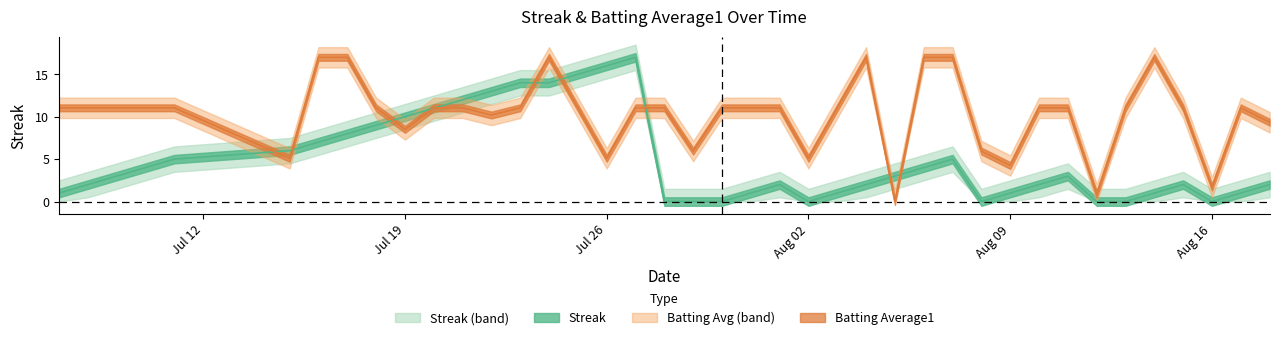

In Batting Average1, how many points are higher than both neighbors (excluding endpoints)?

4